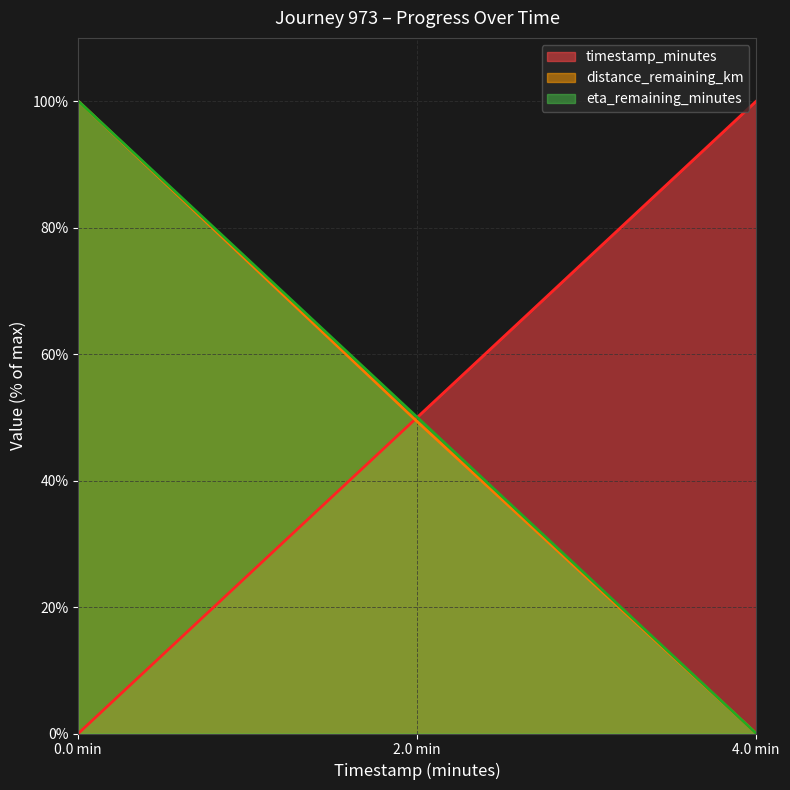

The value of eta_remaining_minutes at 0.0 min is 100.0. True or false?

True